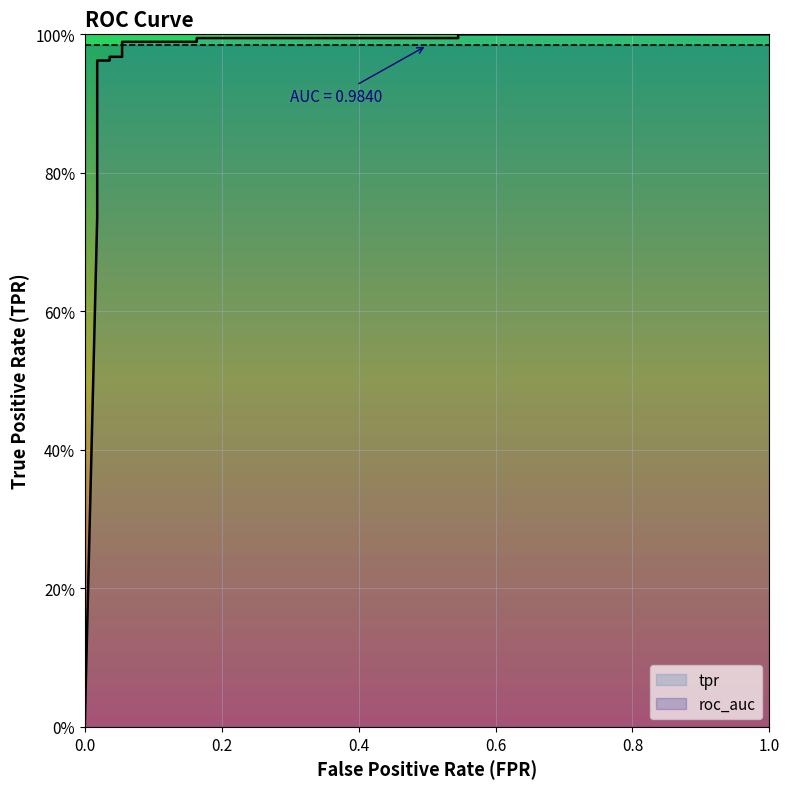

Is this an area chart (filled region under the line)?

No